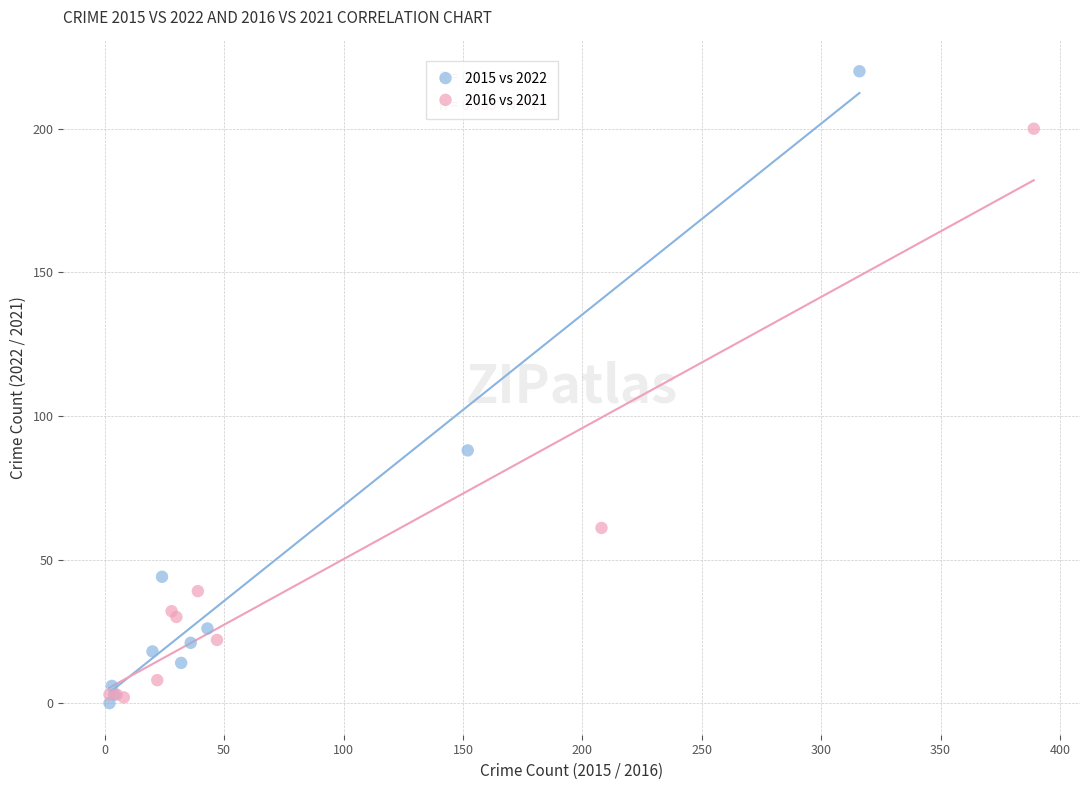

Which series has the widest spread of Y values?

2015 vs 2022